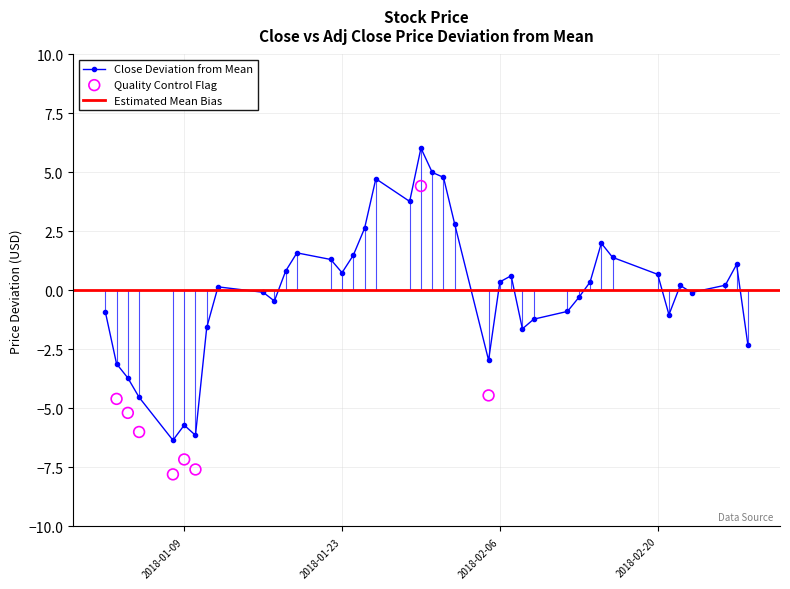

Between 2018-01-19 and 2018-01-03, which is larger?

2018-01-19